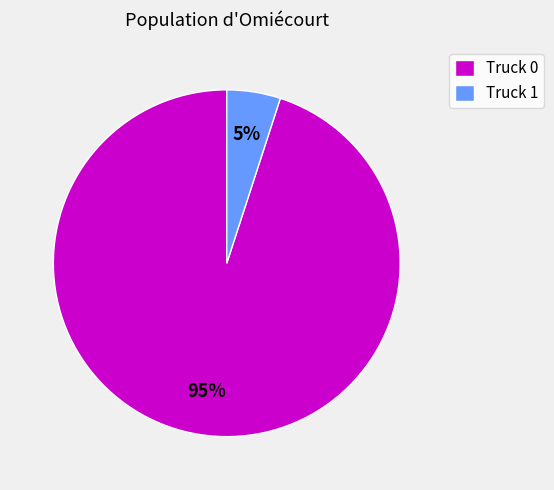

To the nearest percent, what percentage of the pie is Truck 0?

95%